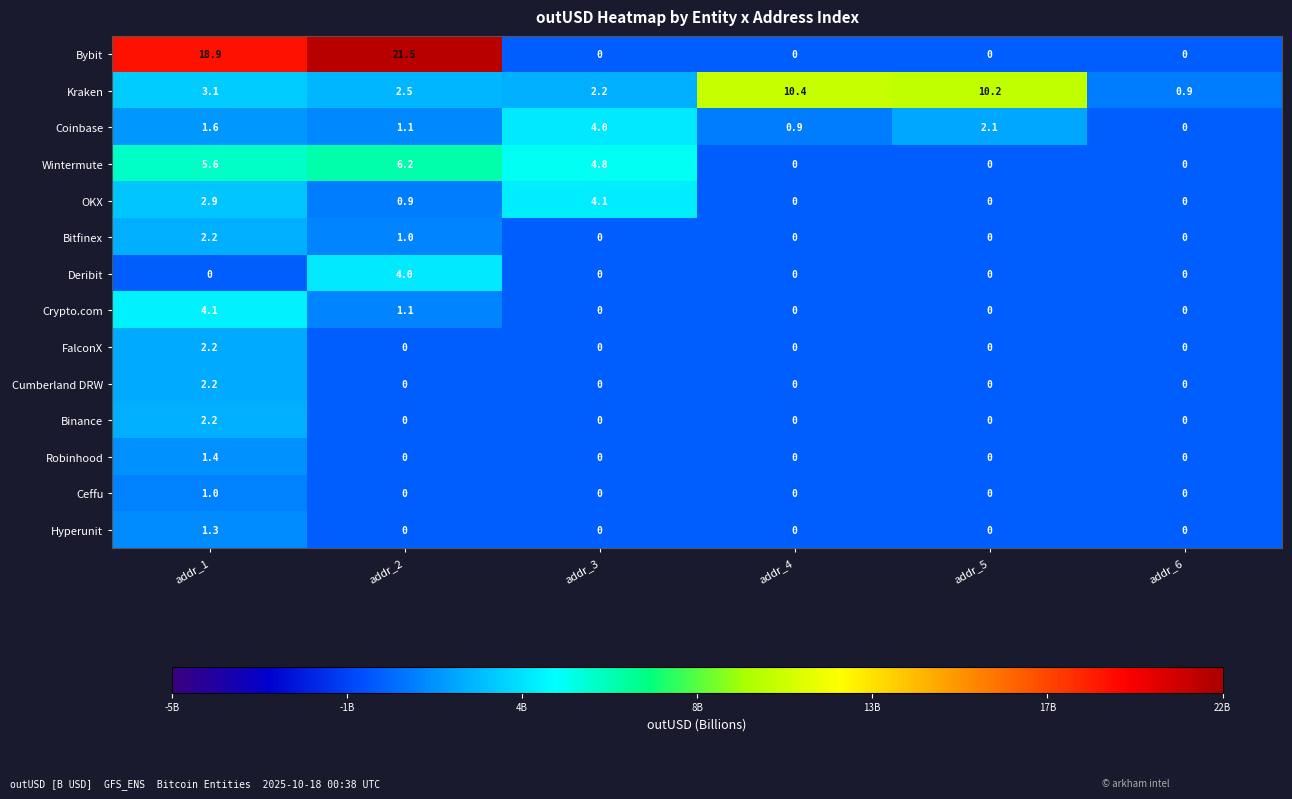

What is the difference between the Kraken values at addr_6 and addr_3?

1.3